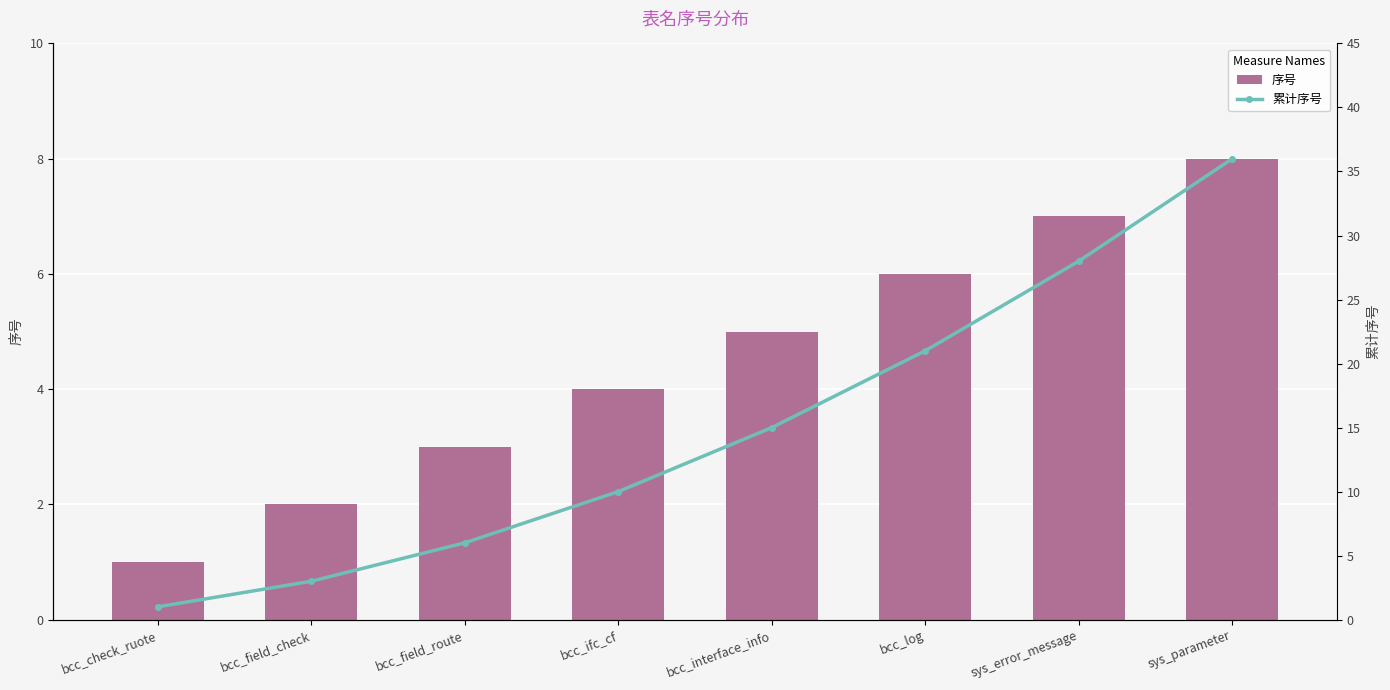

List the labels in order of 序号 value, largest first.

sys_parameter, sys_error_message, bcc_log, bcc_interface_info, bcc_ifc_cf, bcc_field_route, bcc_field_check, bcc_check_ruote